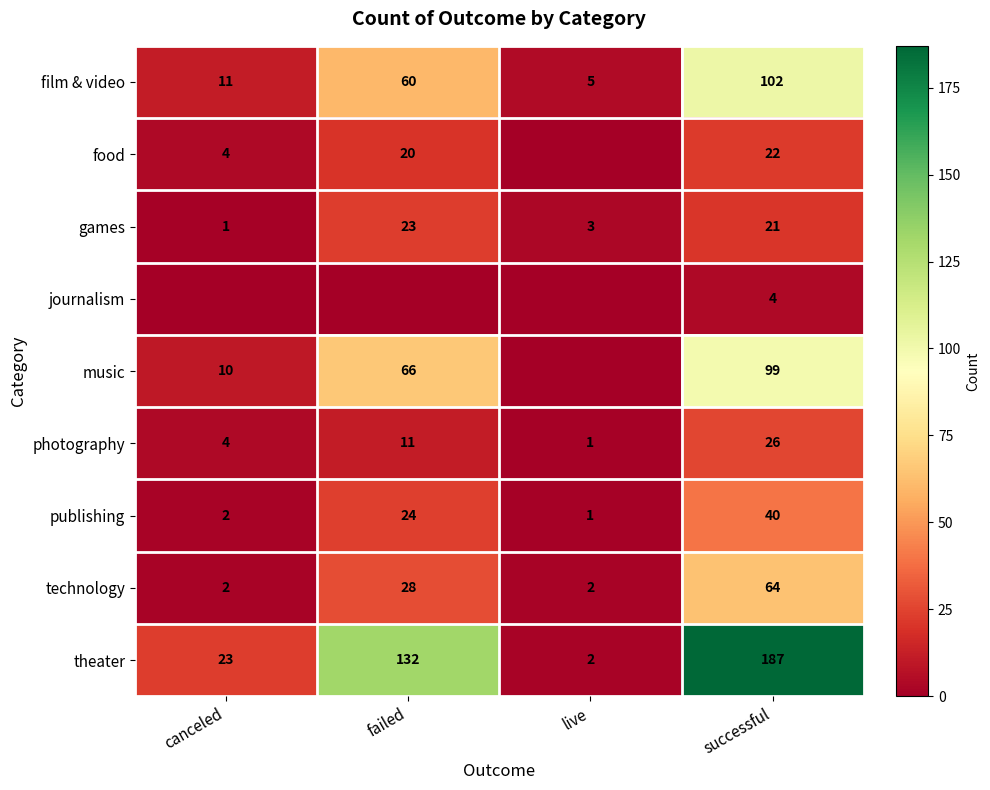

What is the sum of all photography values?

42